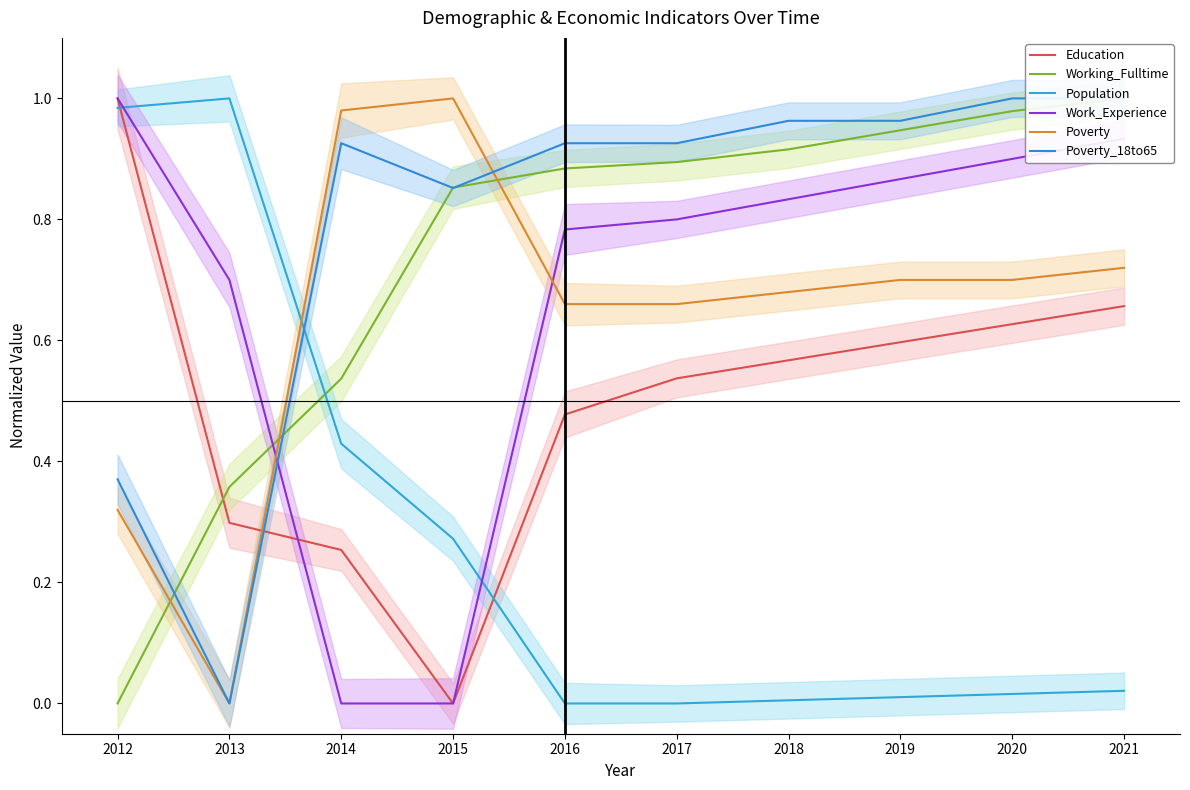

True or false: Working_Fulltime has more than 2 interior local peaks.

False